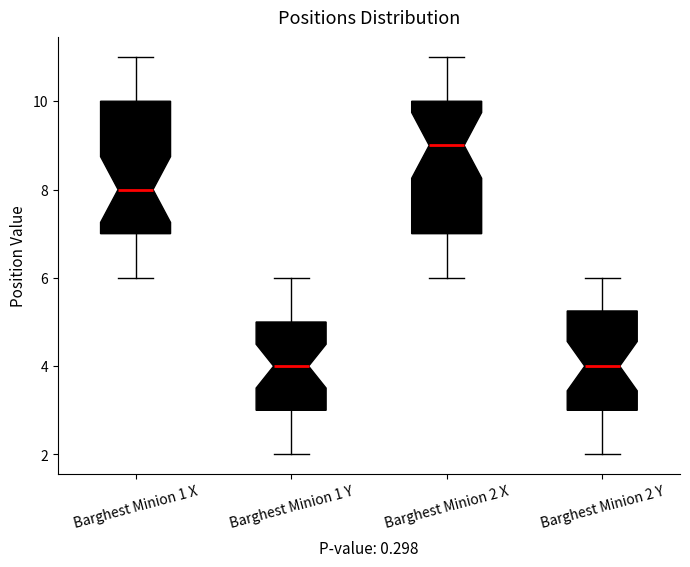

Reading left to right, read every box against the y-axis: the position of its median line, the range the box covers, and the ends of its whiskers. The values are not printed on the chart, so give them approximately, as read against the axis.

Barghest Minion 1 X: median 8.0, box 7.0 to 10.0, whiskers 6.0 to 11.0
Barghest Minion 1 Y: median 4.0, box 3.0 to 5.0, whiskers 2.0 to 6.0
Barghest Minion 2 X: median 9.0, box 7.0 to 10.0, whiskers 6.0 to 11.0
Barghest Minion 2 Y: median 4.0, box 3.0 to 5.2, whiskers 2.0 to 6.0